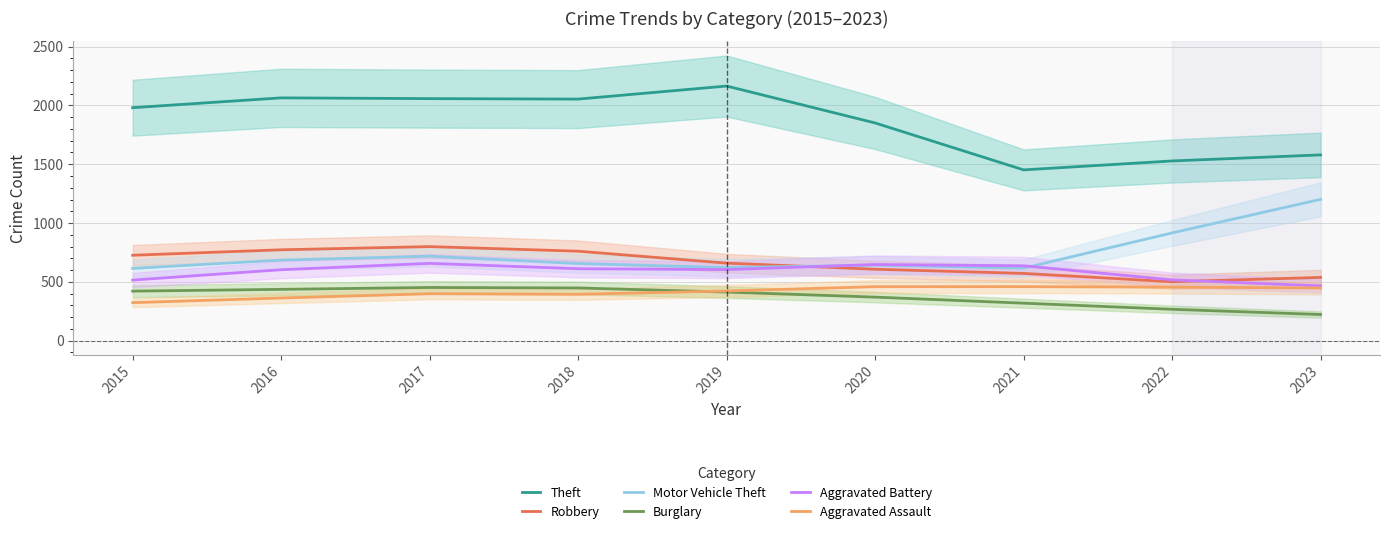

What is the difference between the Aggravated Battery values at 2015 and 2016?

88.0